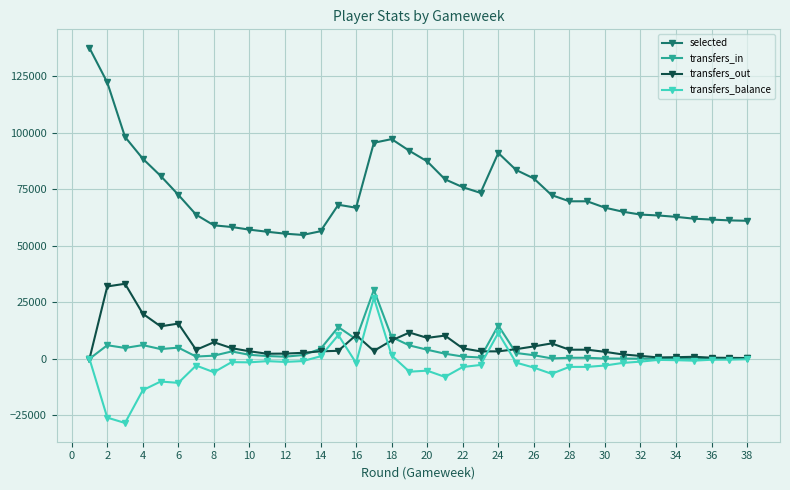

Is this an area chart (filled region under the line)?

No